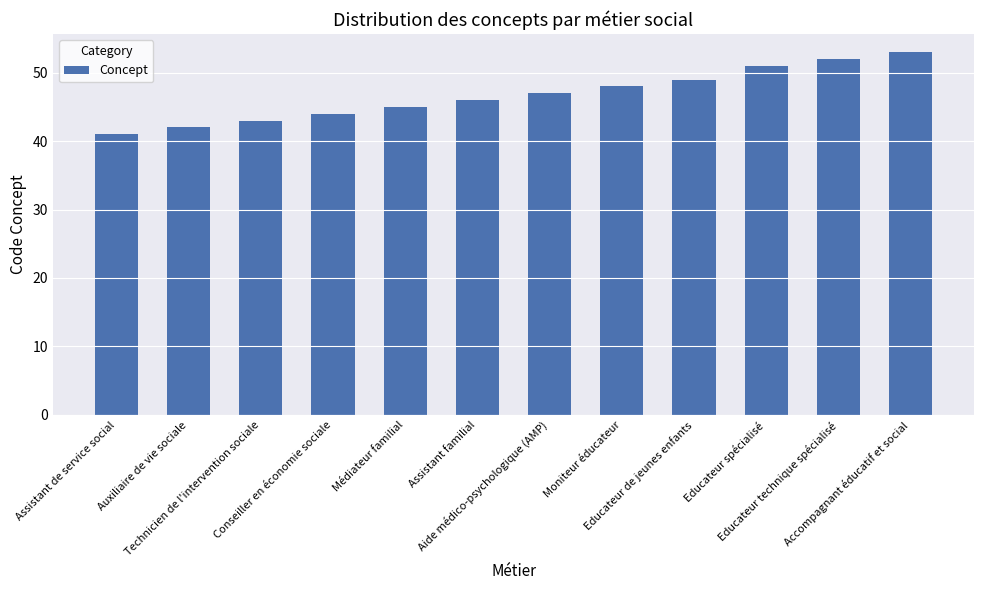

Which label corresponds to the smallest value in the chart?

Assistant de service social